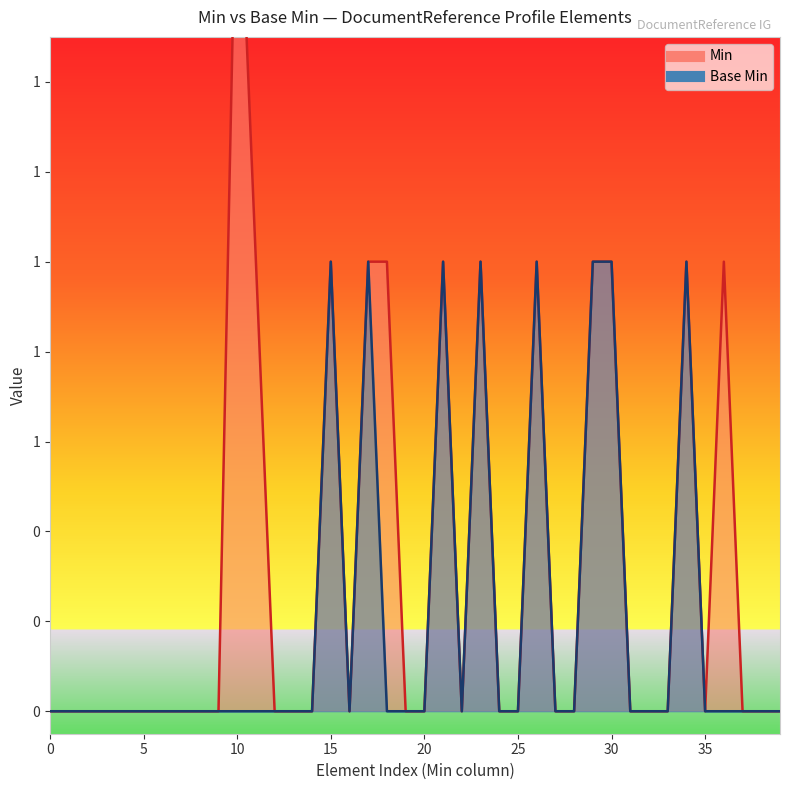

What is the maximum value shown in the chart?

1